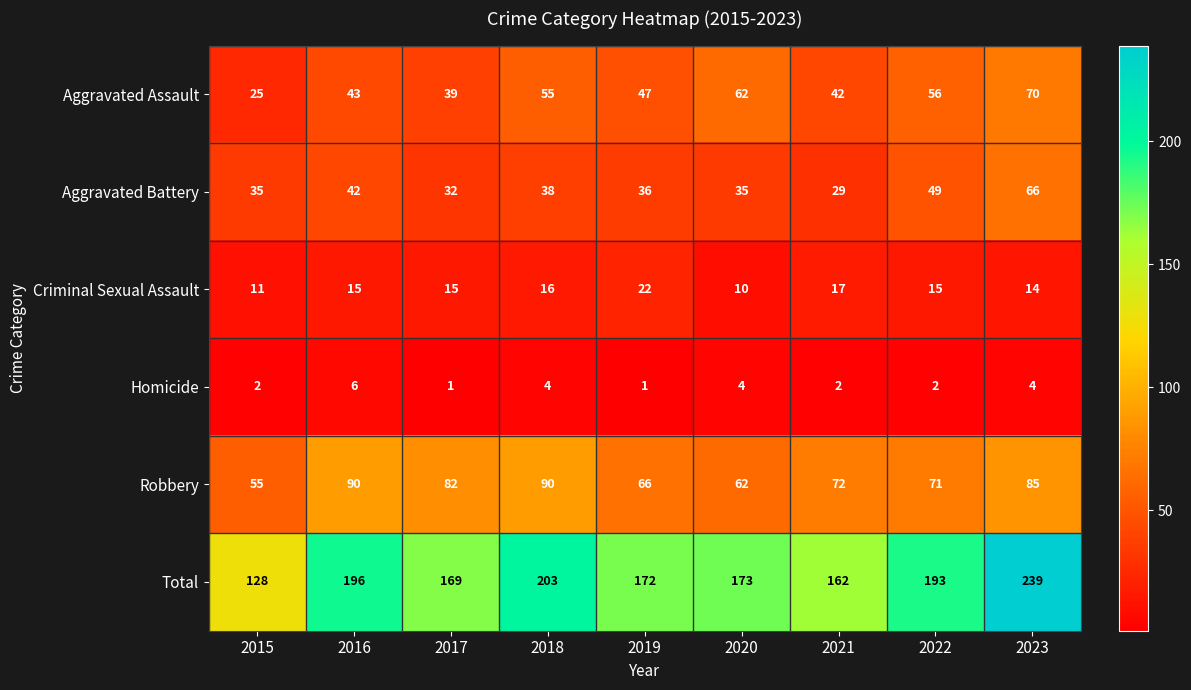

Rank the series at 2023 from highest to lowest value.

Total, Robbery, Aggravated Assault, Aggravated Battery, Criminal Sexual Assault, Homicide